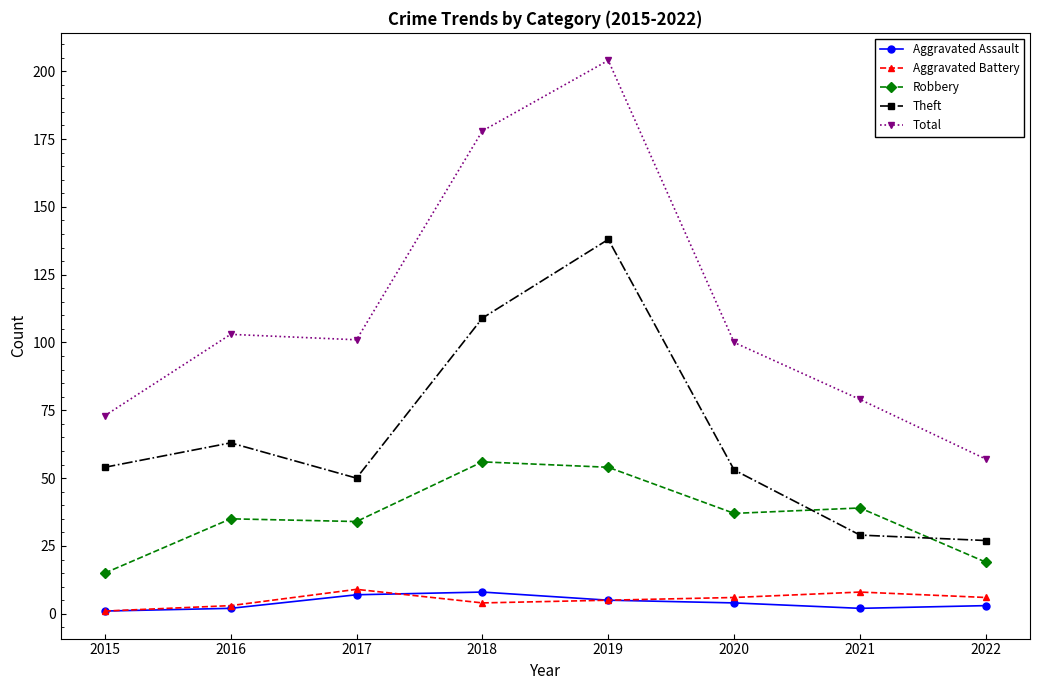

The value of Robbery at 2019 is 54. True or false?

True